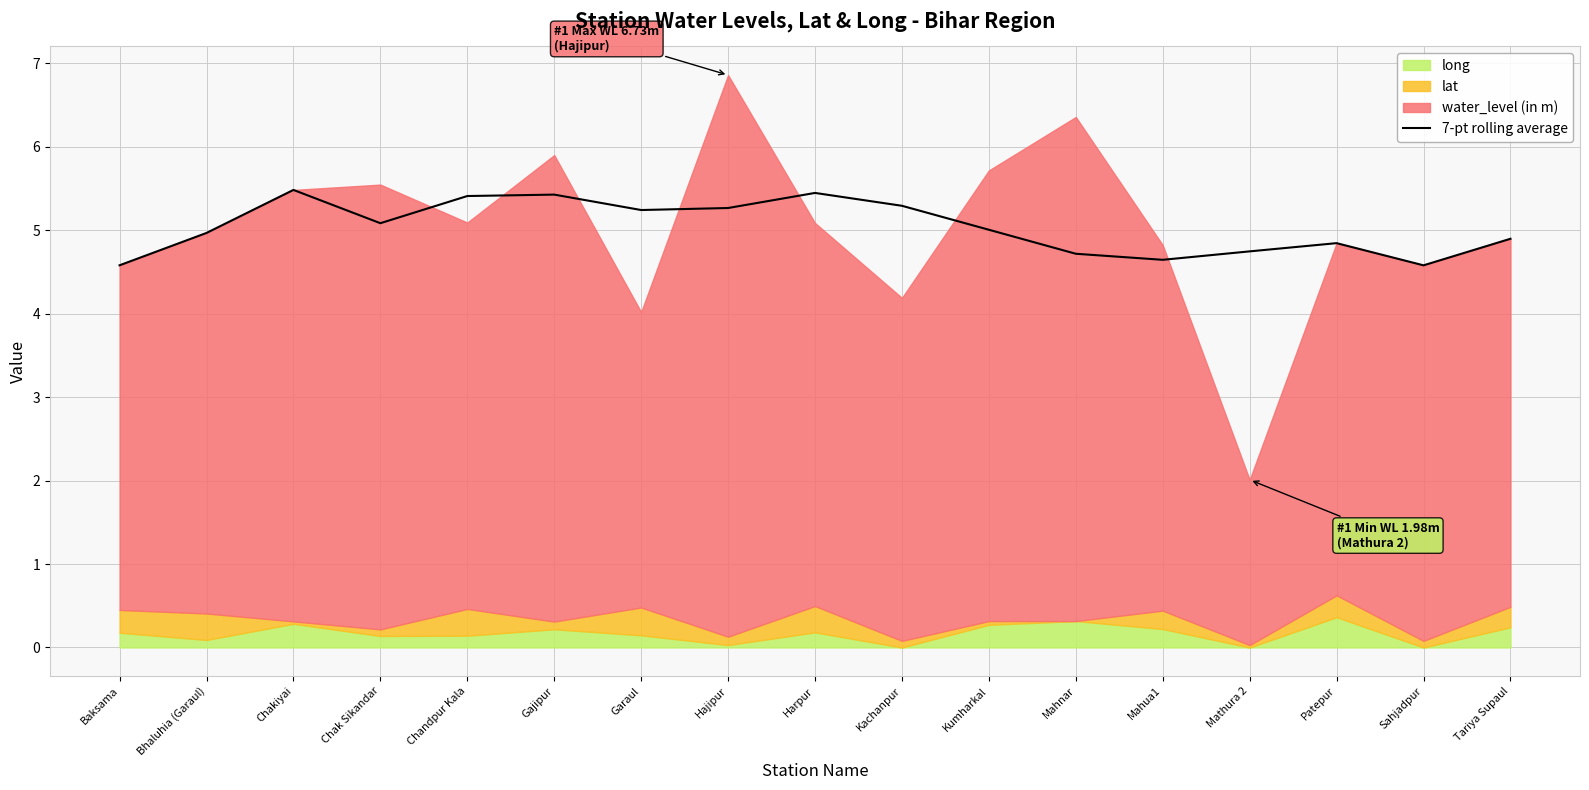

What is the change in value from Bhaluhia (Garaul) to Chandpur Kala?

+0.4